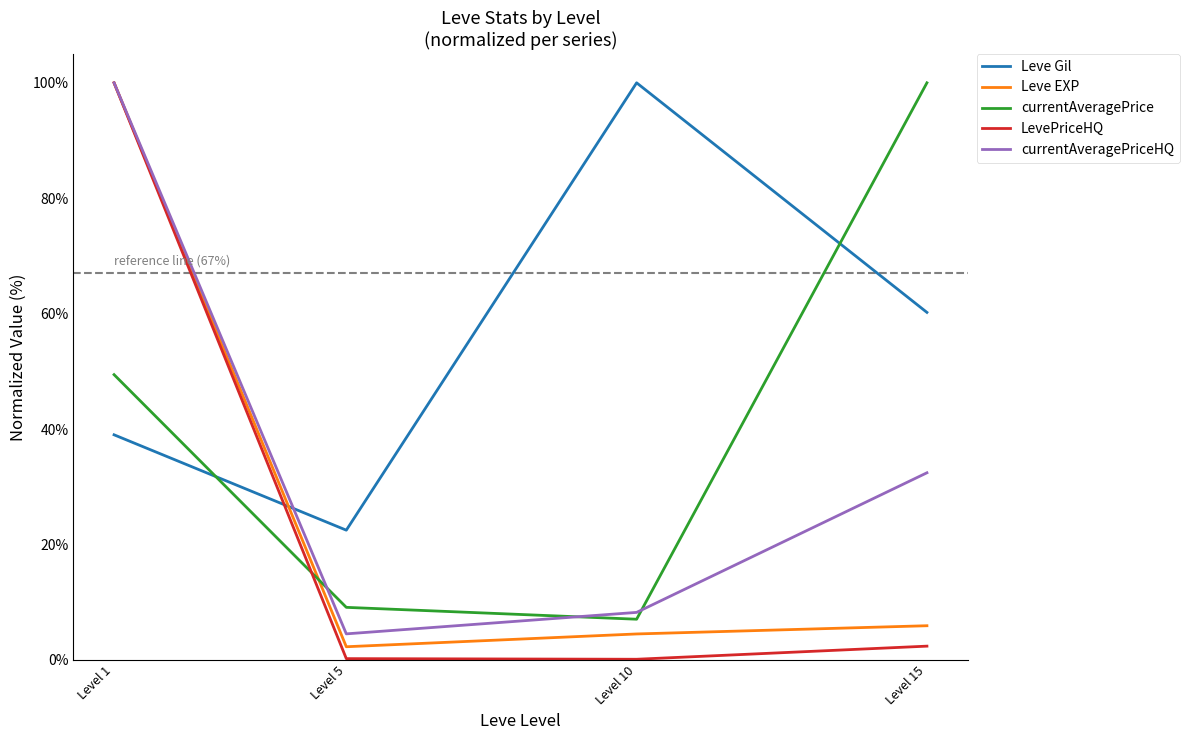

At which label does LevePriceHQ reach its peak?

Level 1